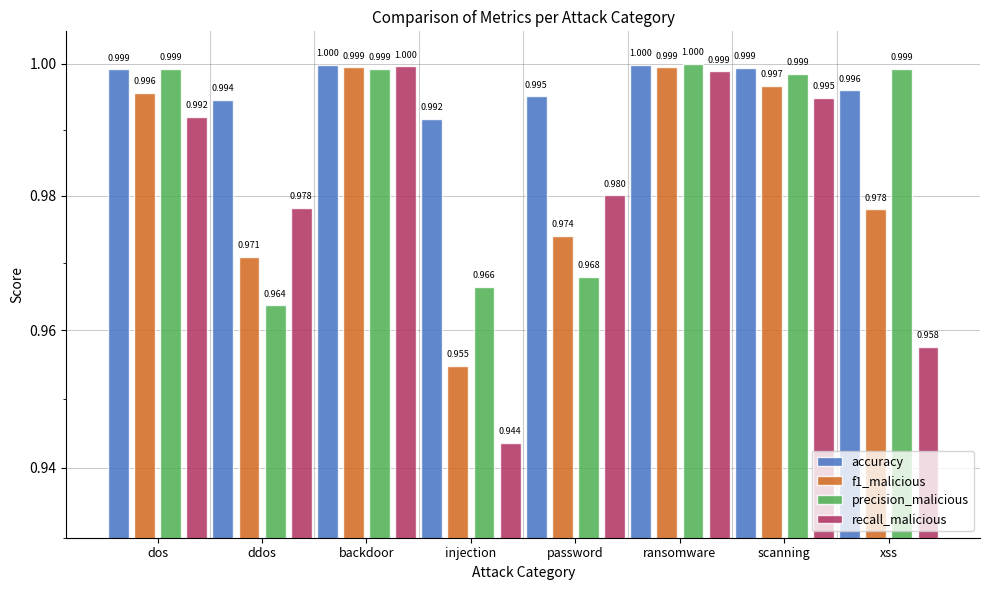

What is the label of the 5th bar from the right?

injection